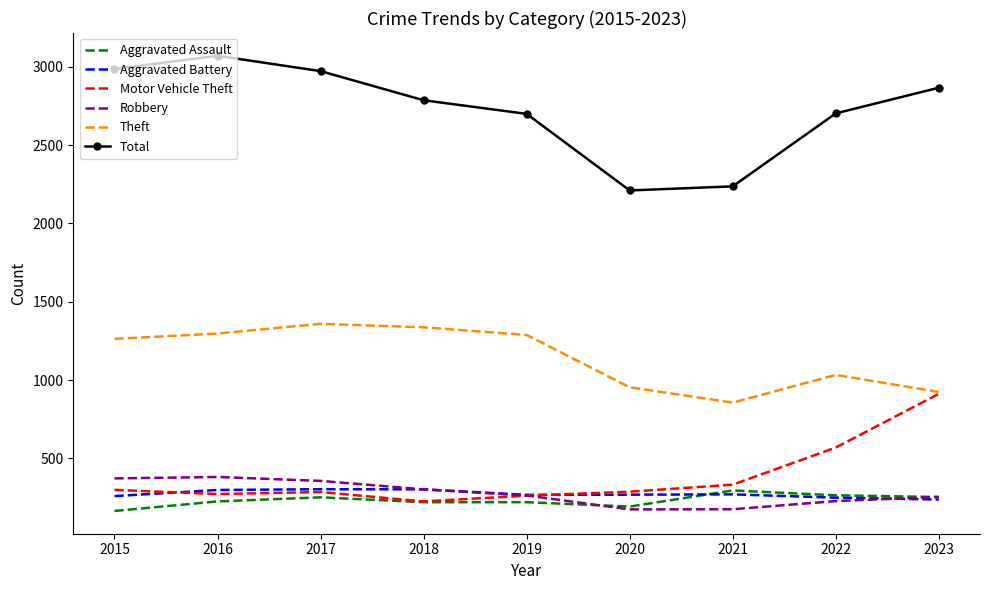

At which label is Theft closest to 1107?

2022